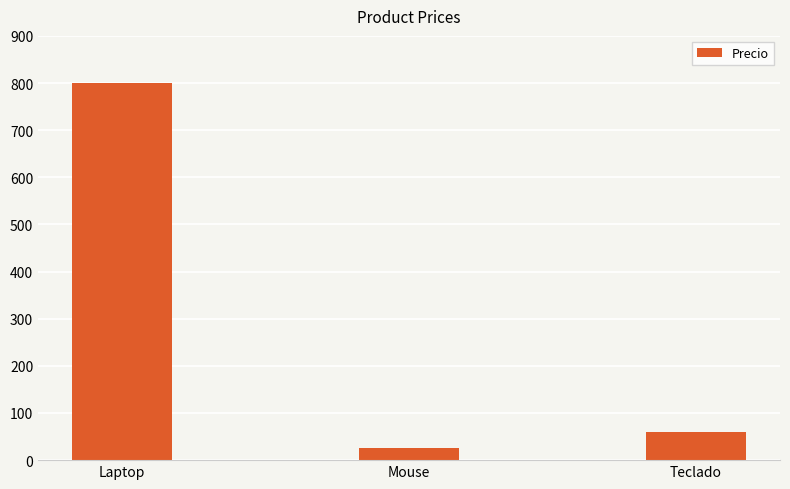

Rank the categories by value from highest to lowest.

Laptop, Teclado, Mouse